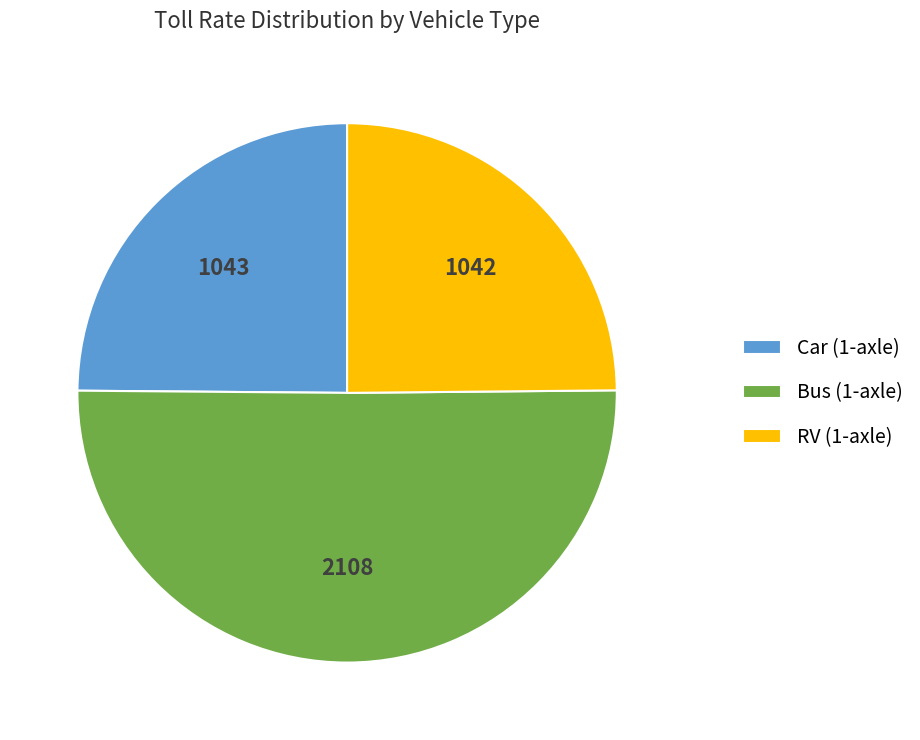

Approximately how many times larger is the value at Car (1-axle) compared to Bus (1-axle)?

0.5